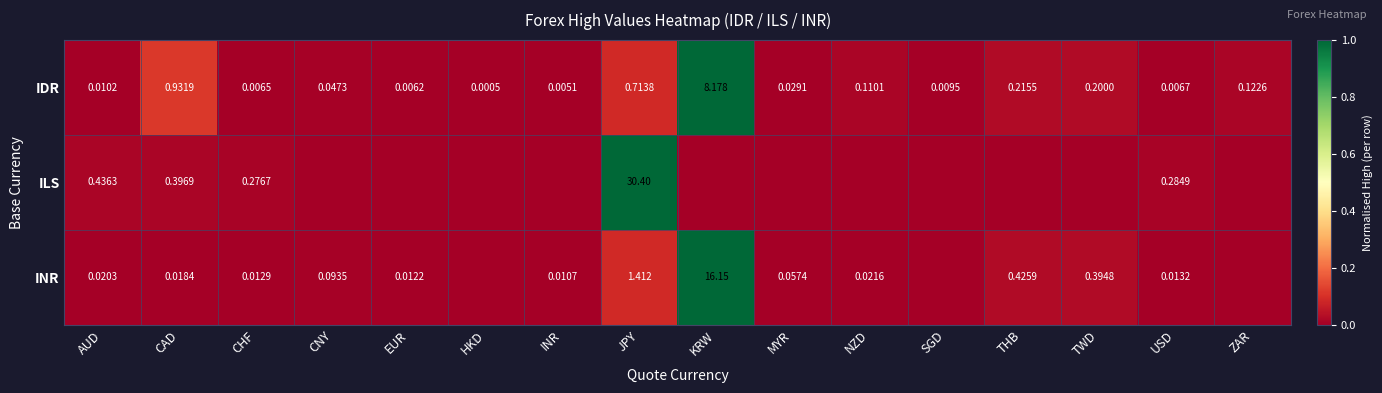

What is the difference between the maximum and second lowest values in the ILS series?

1.0